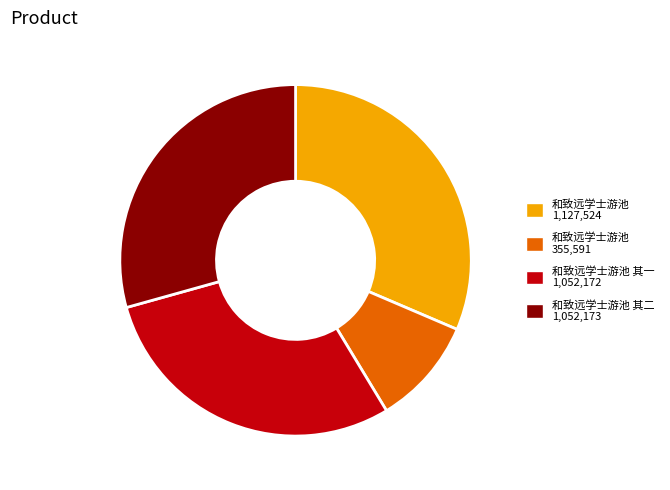

Does any single category account for the majority?

No